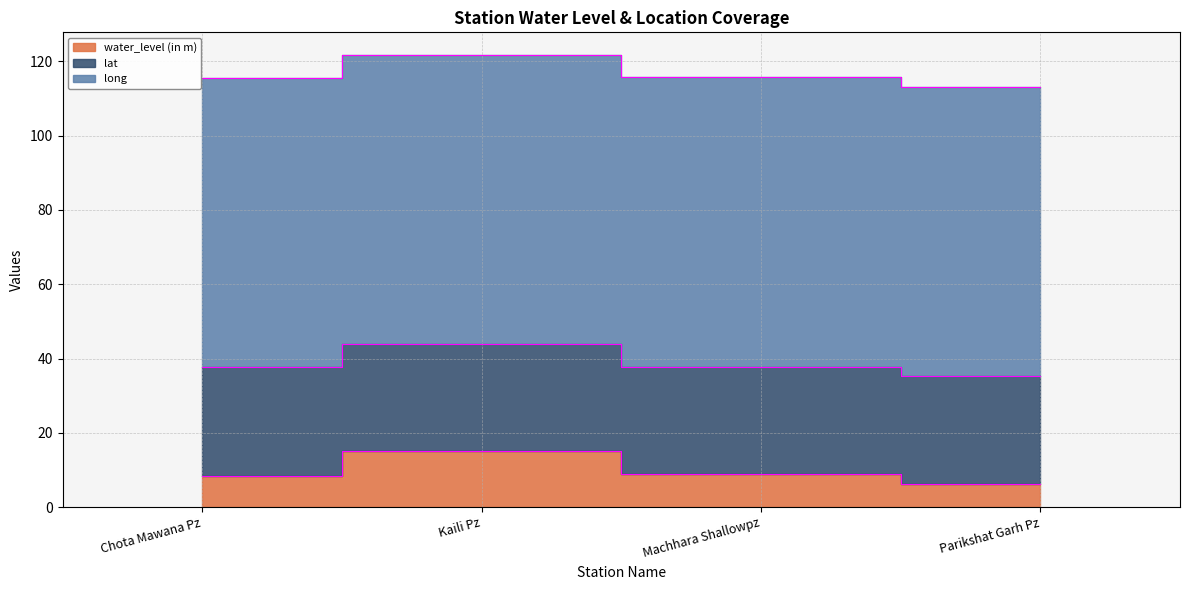

Which series has the largest range (max minus min)?

water_level (in m)